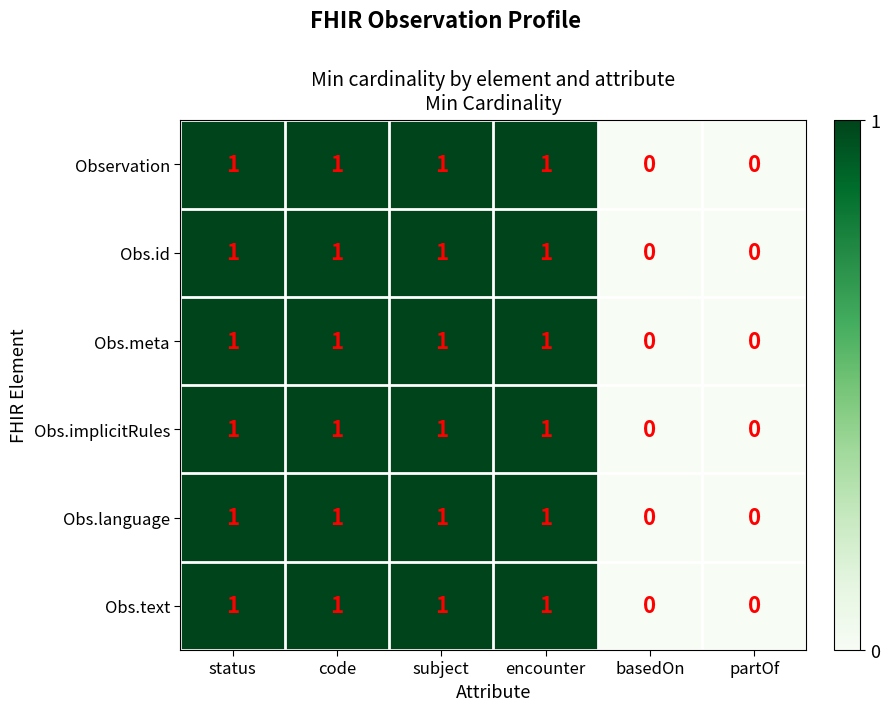

How many Obs.language values are between 0 and 1?

6